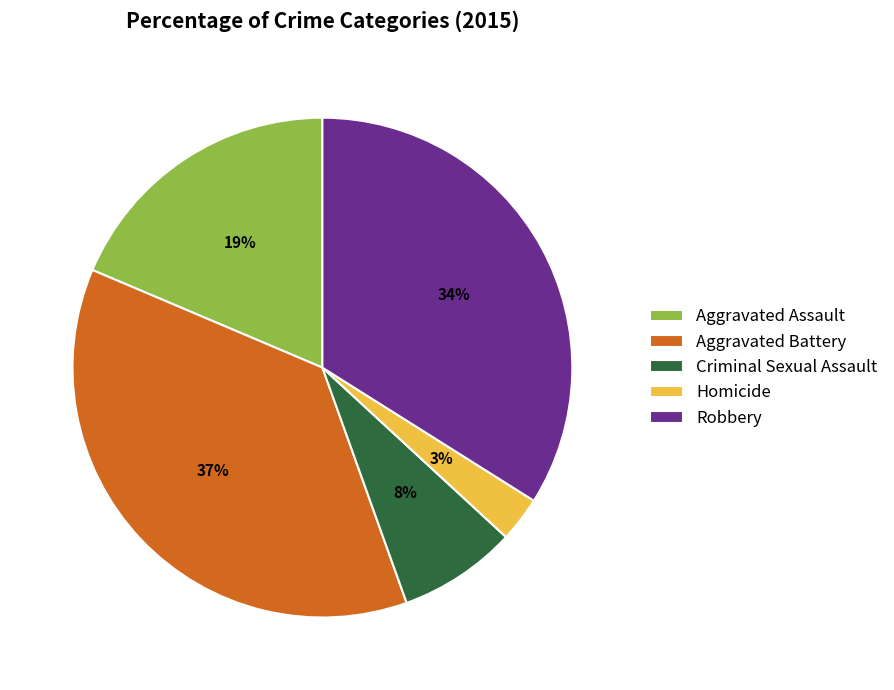

Is there any slice that represents more than half of the pie?

No